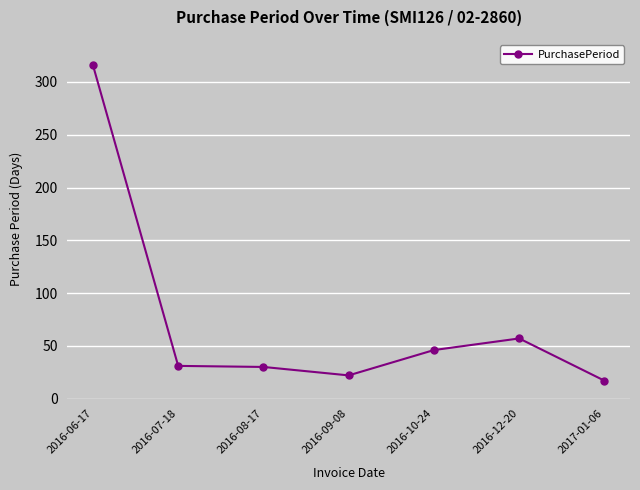

What is the maximum value shown in the chart?

316